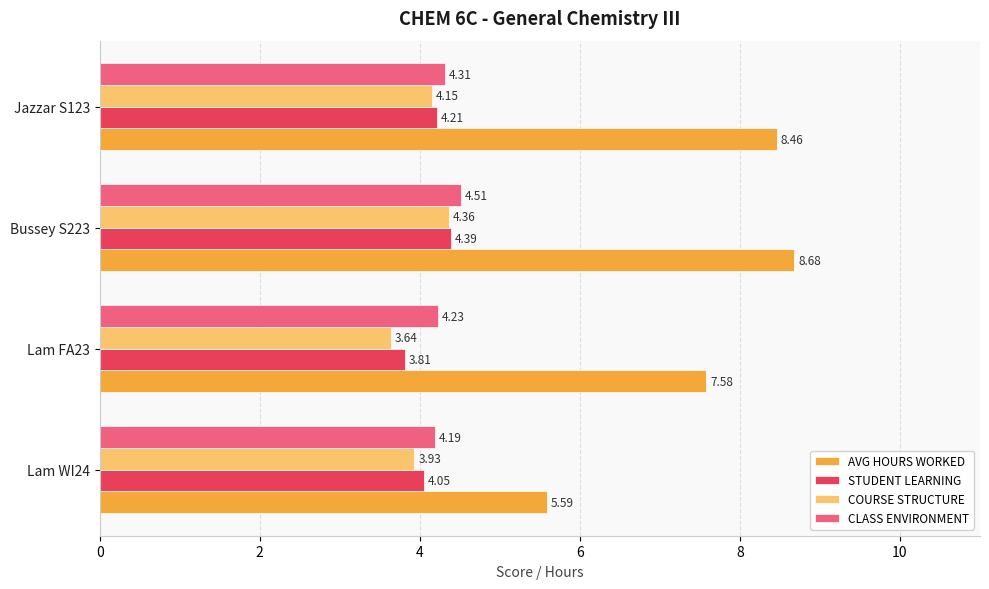

Rank the series at Jazzar S123 from highest to lowest value.

AVG HOURS WORKED, CLASS ENVIRONMENT, STUDENT LEARNING, COURSE STRUCTURE